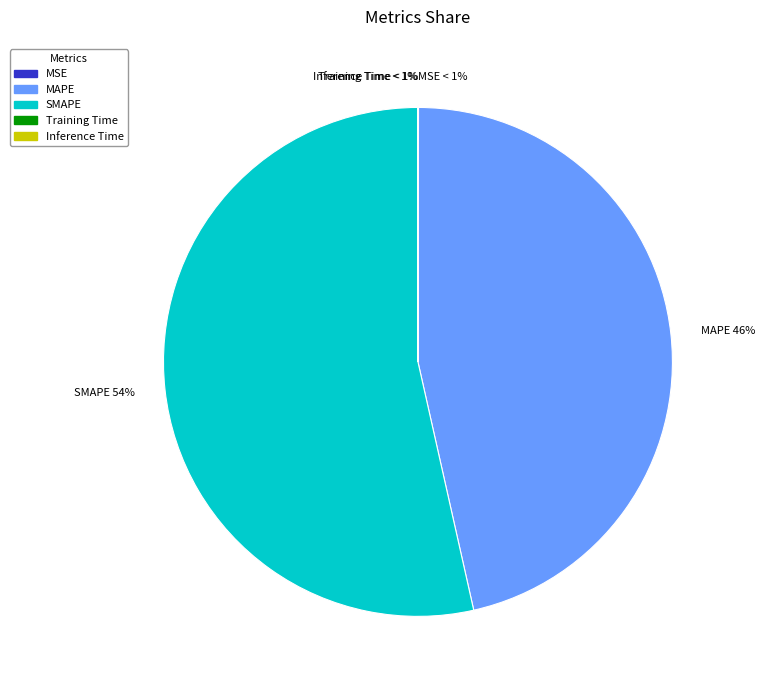

Is it true that MAPE is 59% of the pie?

False